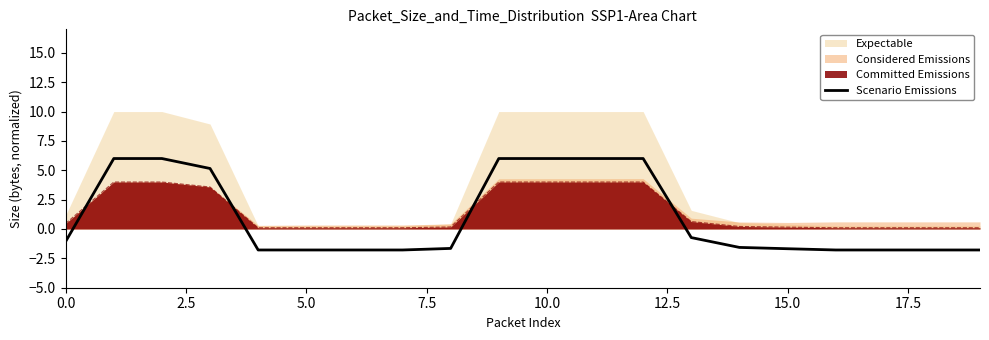

Does the chart display data point markers on the line(s)?

No